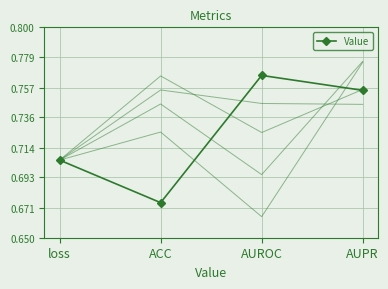

Count the values in the range 0 to 1.

4